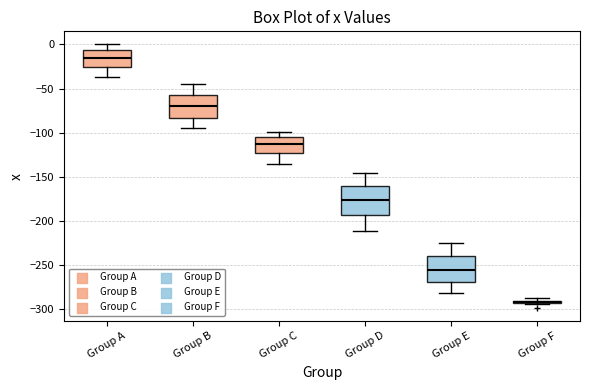

Where is the upper edge of the box for Group F on the y-axis? The values are not printed on the chart, so give them approximately, as read against the axis.

-290